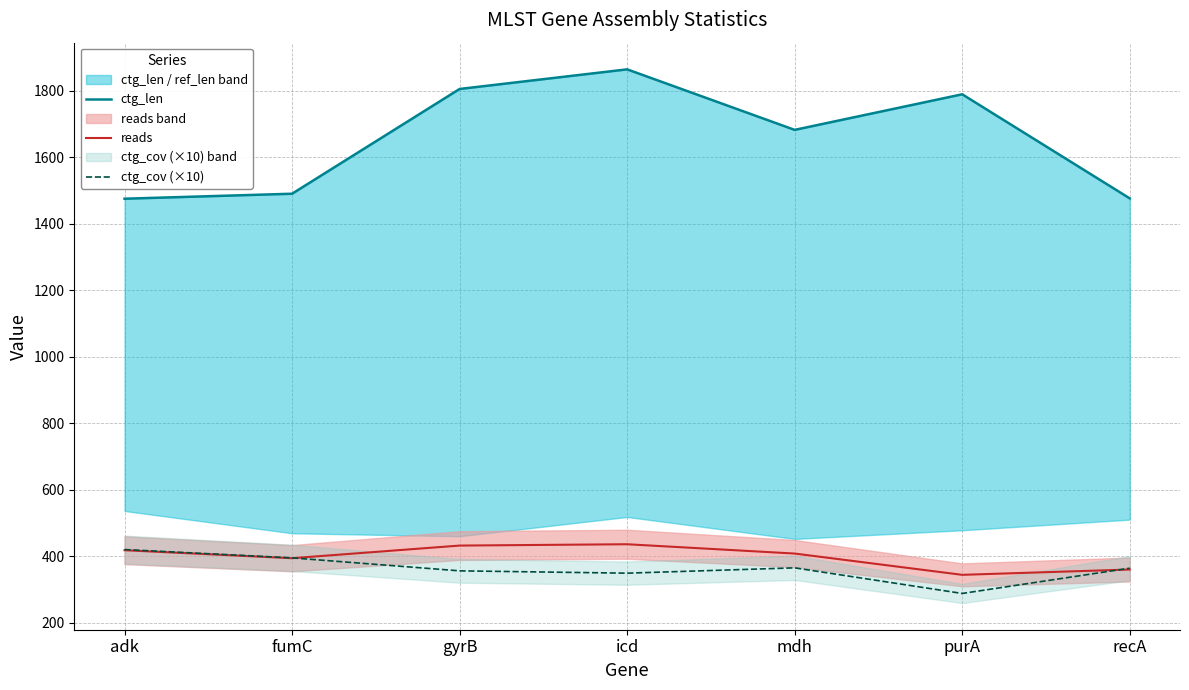

How many distinct data groups are displayed?

3